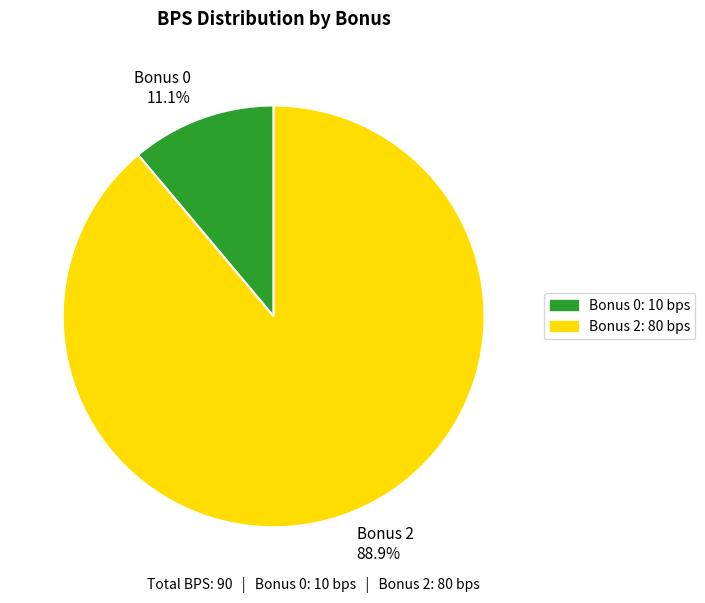

What percentage do Bonus 0 11.1% and Bonus 2 88.9% together represent?

100.0%